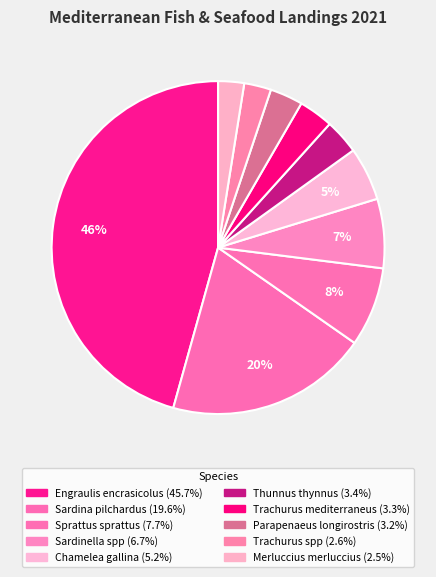

To the nearest percent, what portion does Trachurus mediterraneus represent?

3%